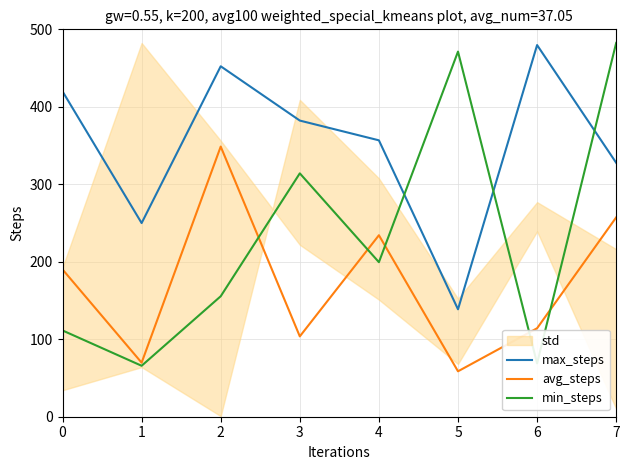

What is the sum of all min_steps values?

1868.8